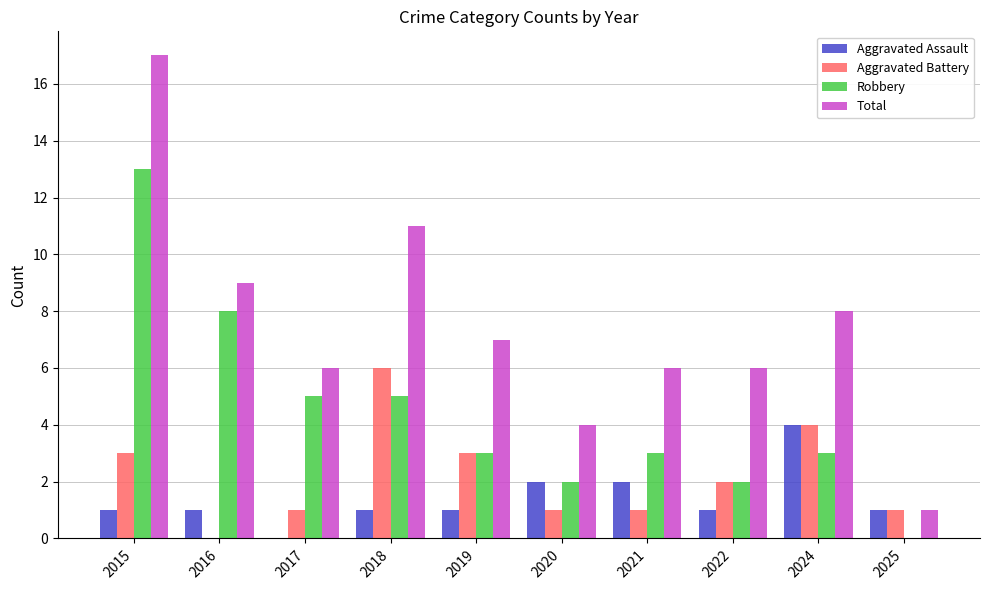

Between 2021 and 2025, which series saw the biggest shift?

Total